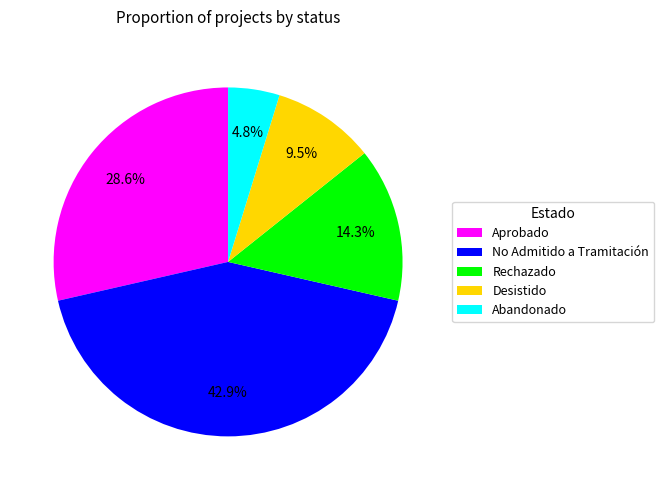

To the nearest percent, what is the difference between the Desistido and Aprobado slice percentages?

19%